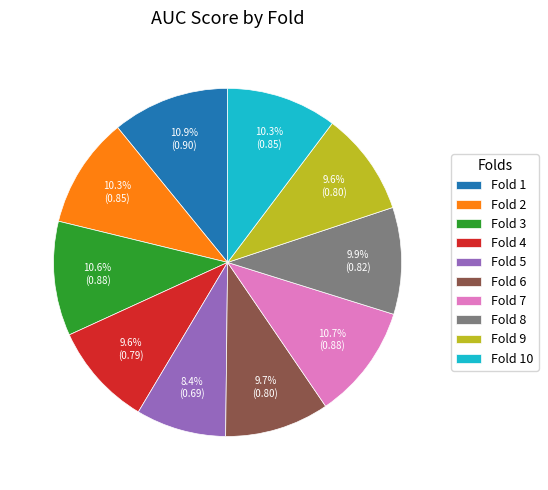

What is the smallest slice in the pie chart?

Fold 5